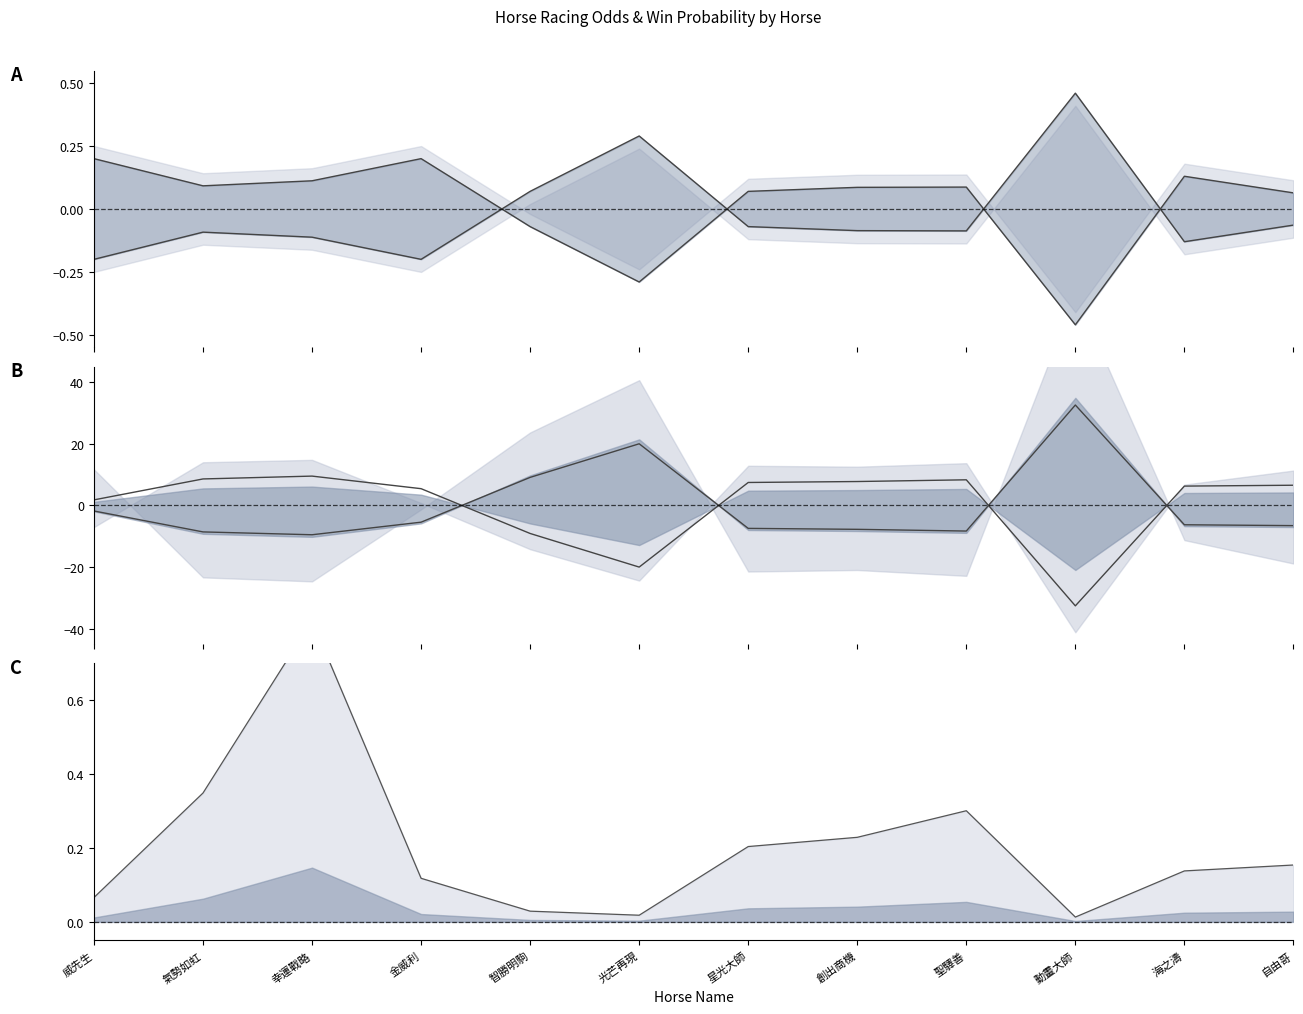

At which category is the sum across all series the highest?

幸運戰略